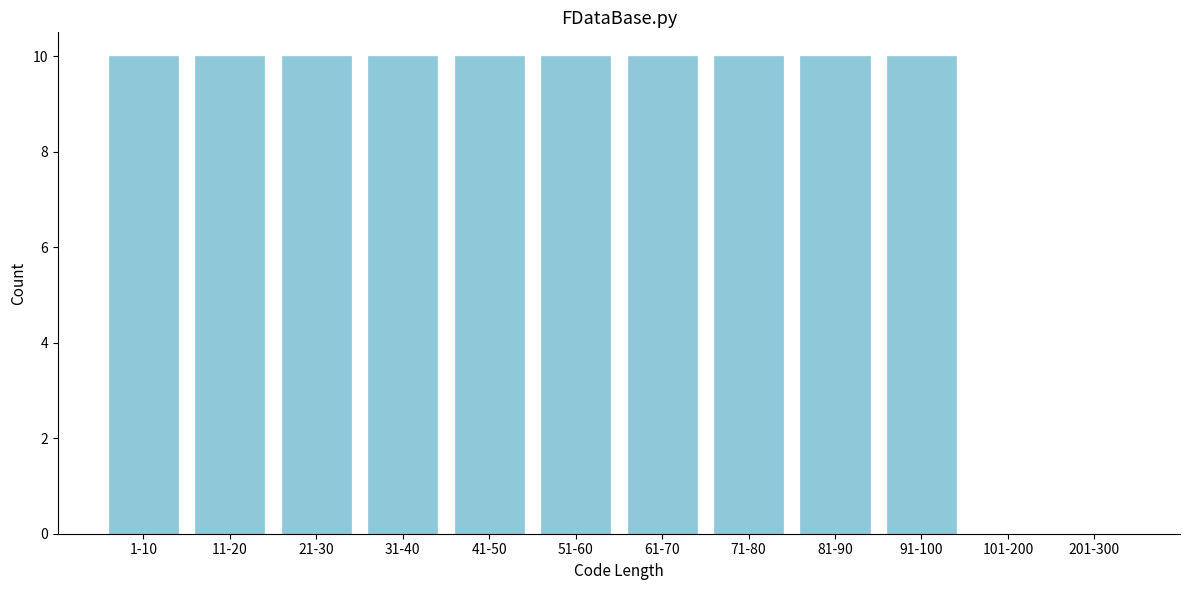

Reading left to right, extract all data points from this chart.

1-10=10	11-20=10	21-30=10	31-40=10	41-50=10	51-60=10	61-70=10	71-80=10	81-90=10	91-100=10	101-200=0	201-300=0